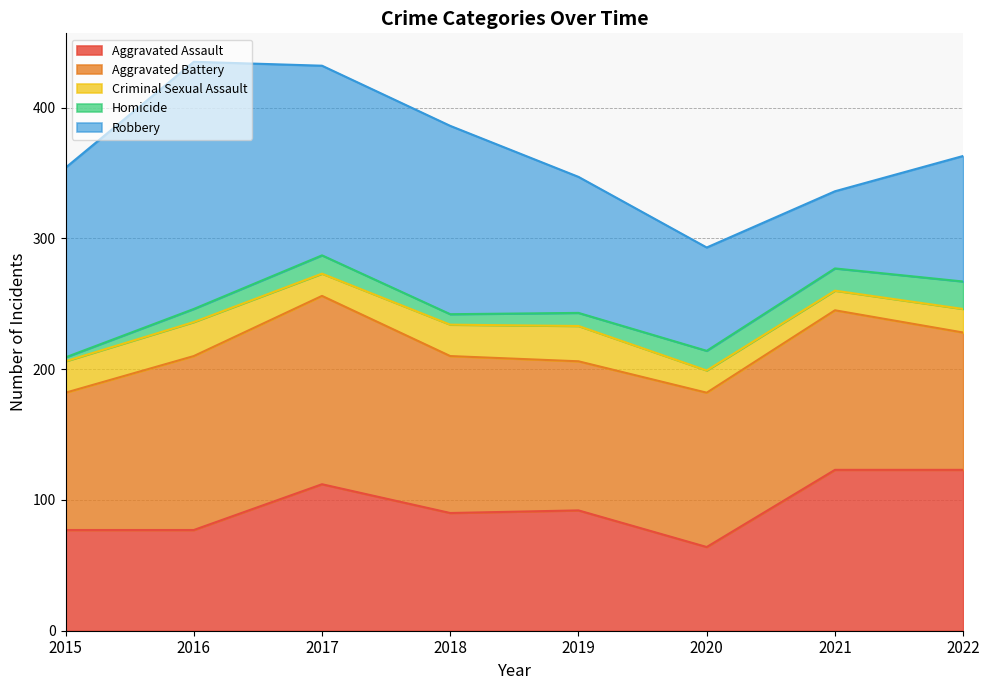

At 2022, list the series in order from smallest to largest.

Criminal Sexual Assault, Homicide, Robbery, Aggravated Battery, Aggravated Assault